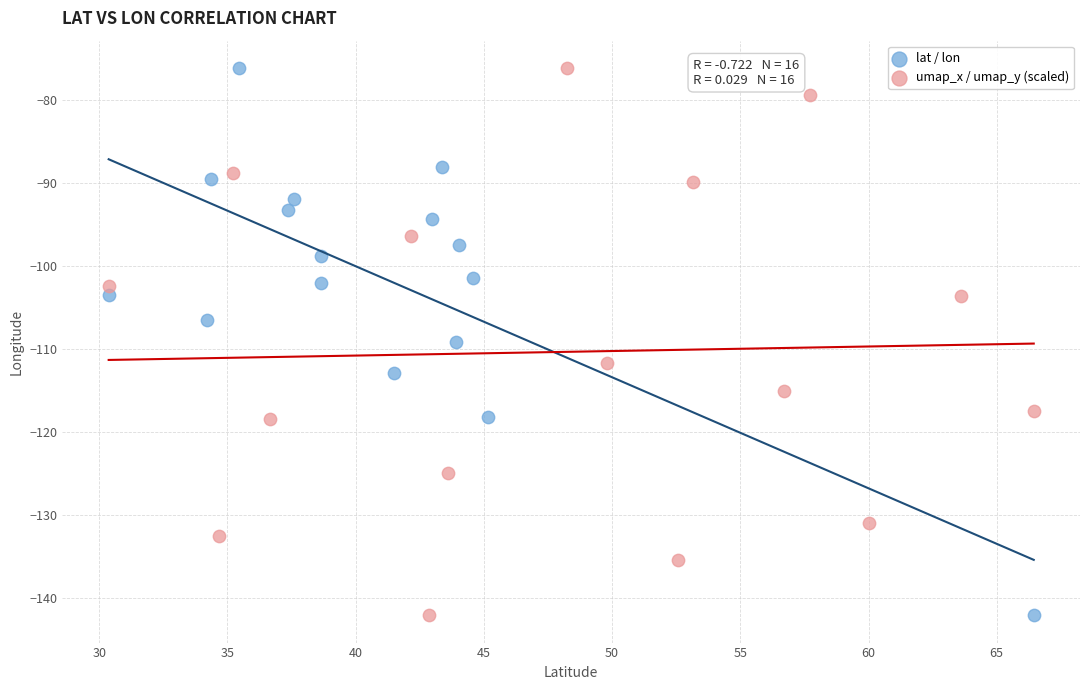

What are all the series names shown in the legend?

lat / lon, umap_x / umap_y (scaled)